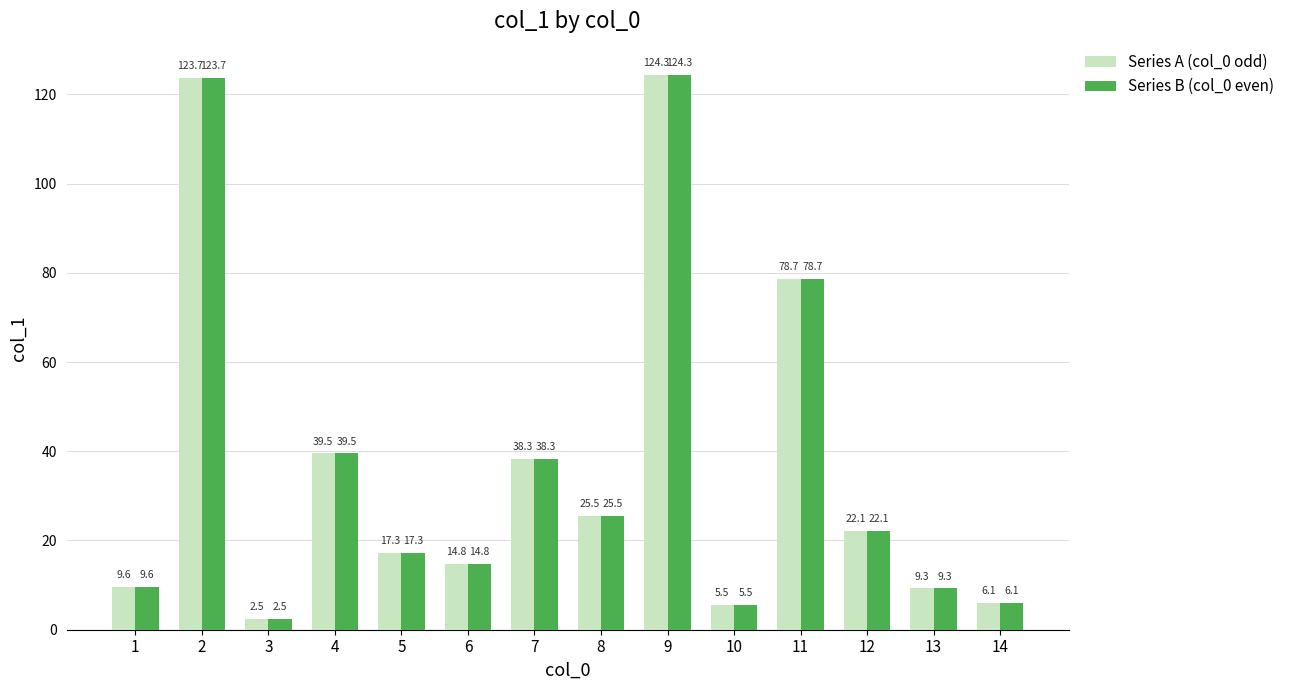

Is the value of Series A (col_0 odd) at 8 greater than the value of Series B (col_0 even) at 6?

Yes